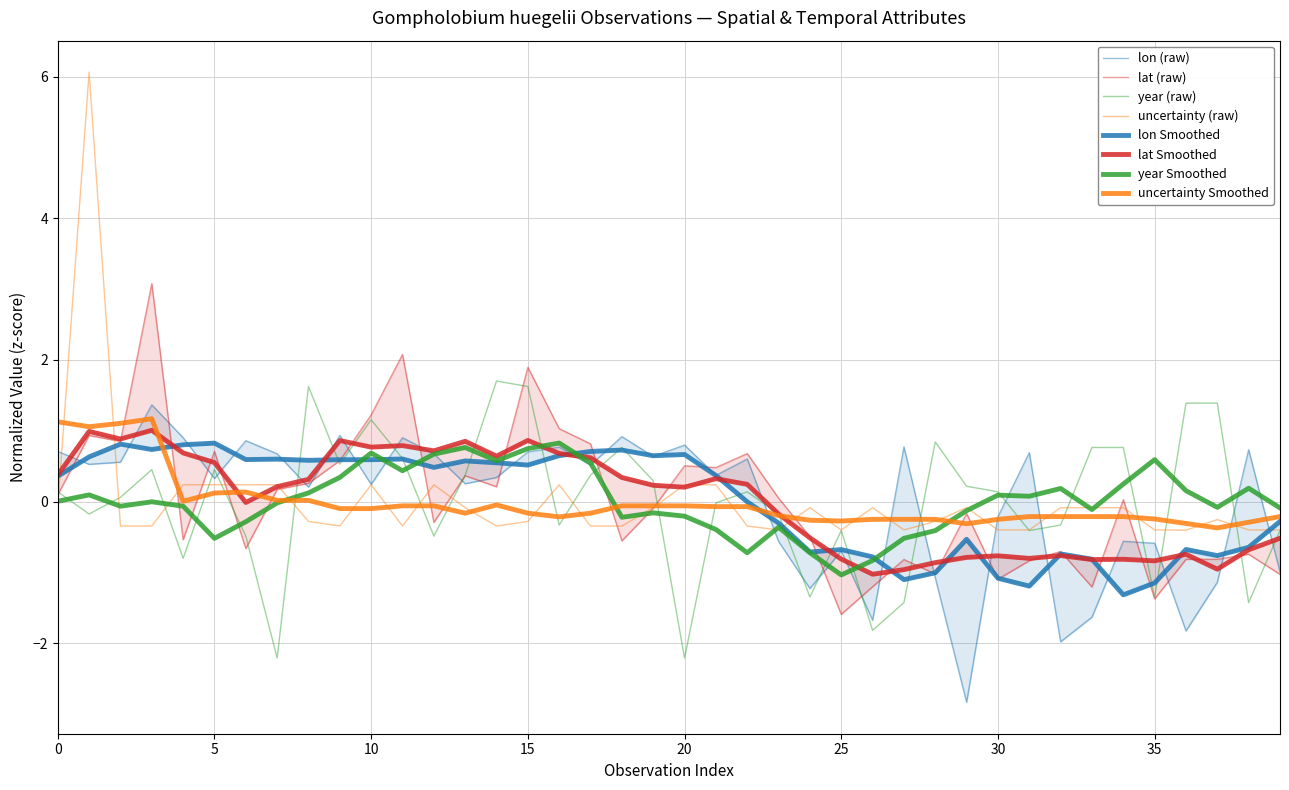

The lon series shows 0.7 at 0. True or false?

True